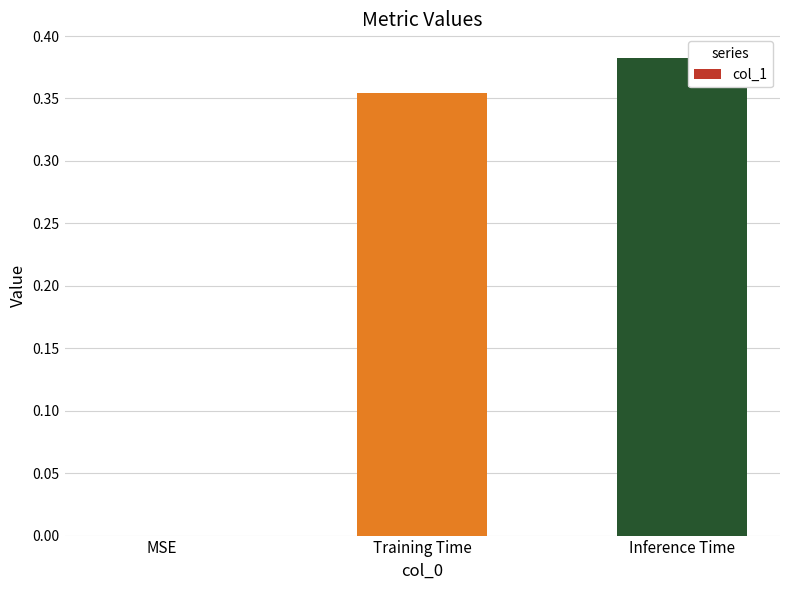

Which category has the highest value across all series?

Inference Time